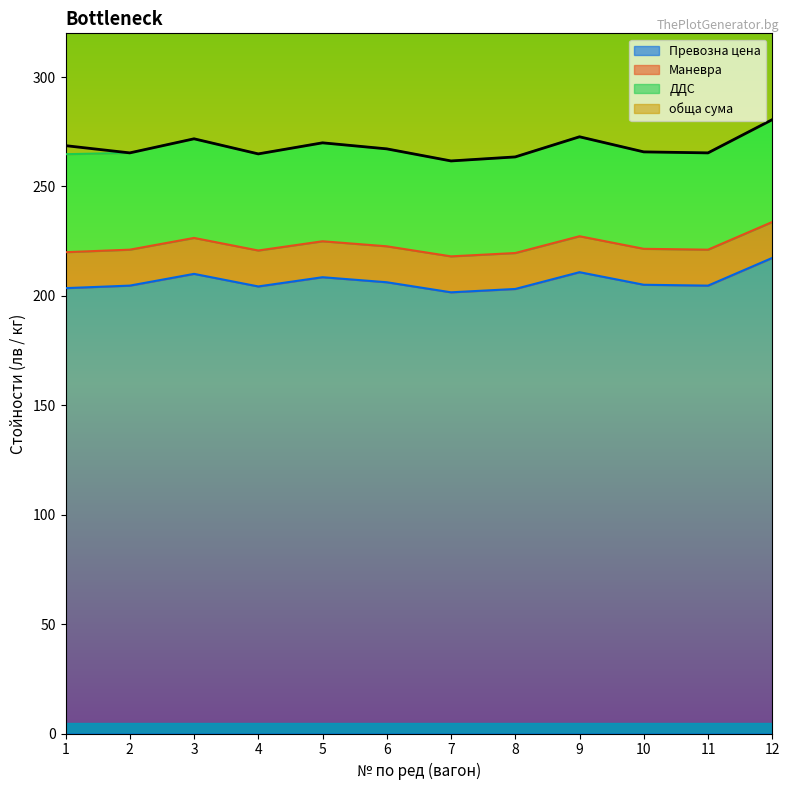

True or false: ДДС and Превозна цена cross at least once.

False